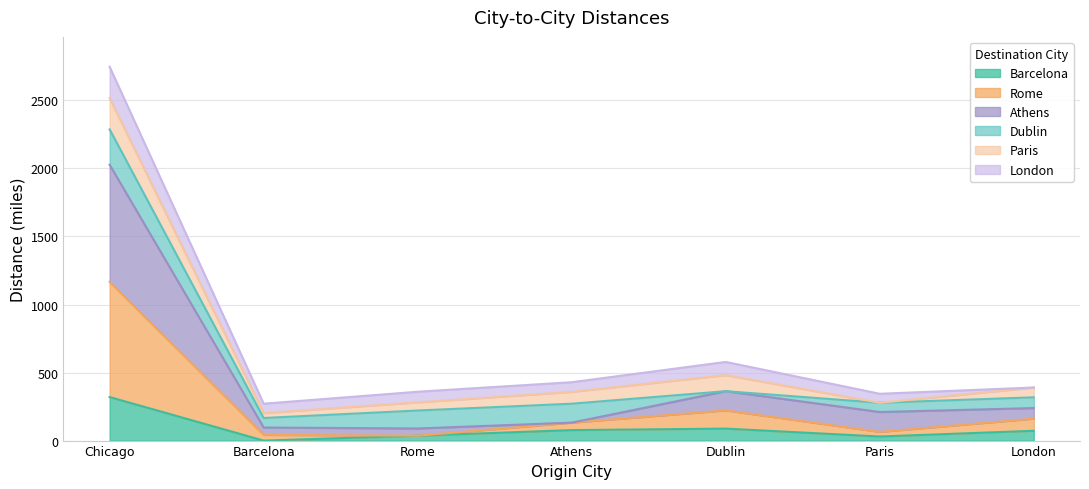

What is the value of the Rome point at the 7th from the left?

161